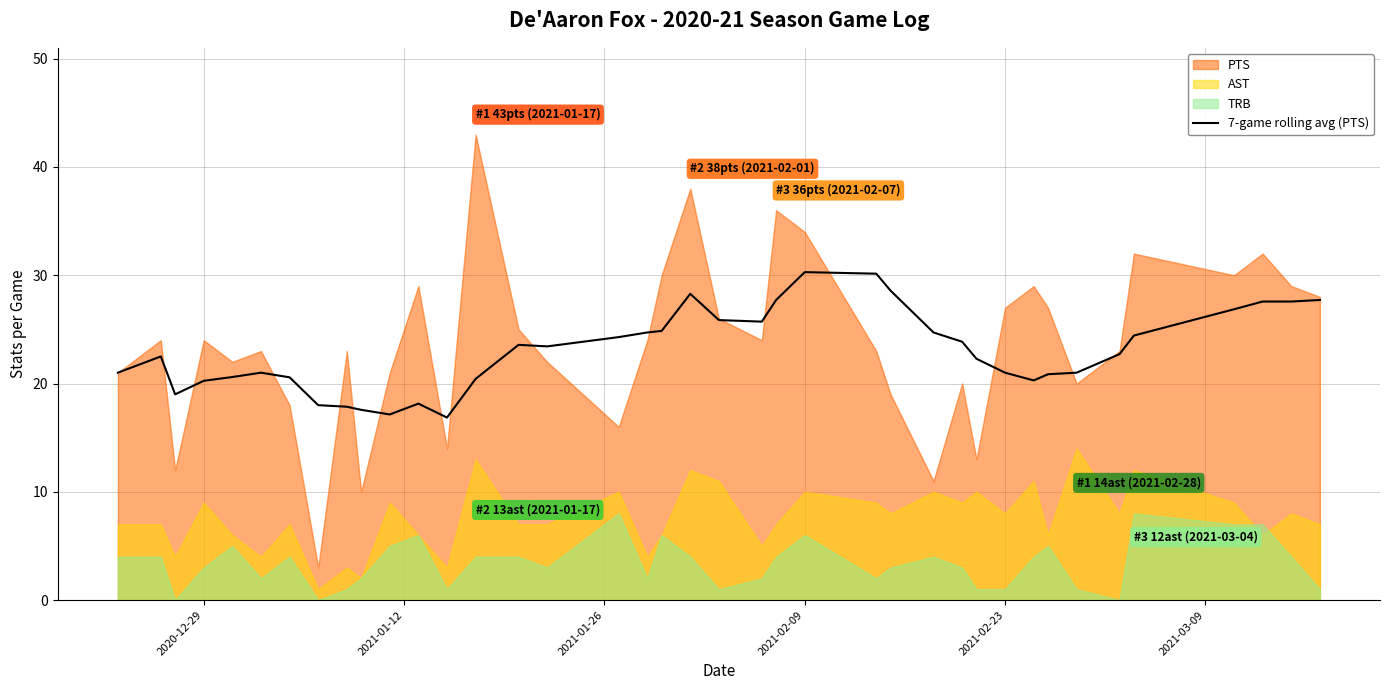

True or false: 7-game rolling avg (PTS) has a value of 21.0 at 2021-02-23.

True